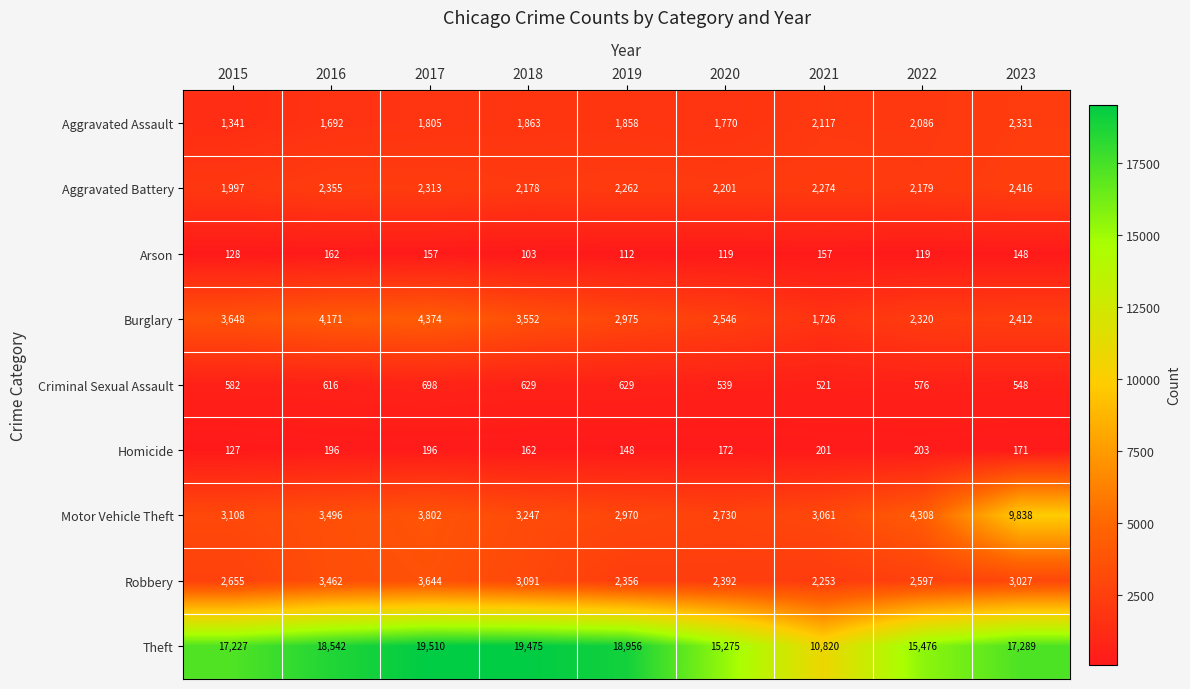

At how many categories does at least one series exceed 11373?

8